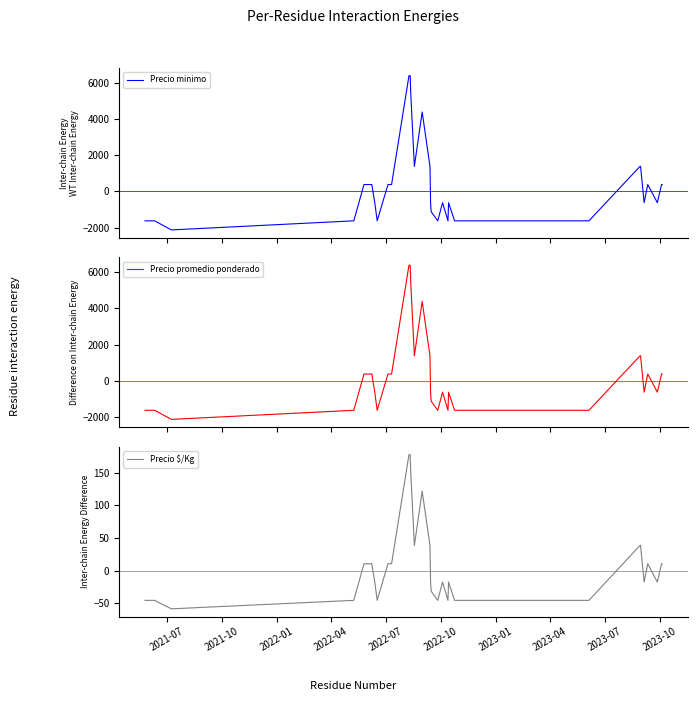

Reading left to right, list all the values displayed in this chart.

Precio minimo: -1625.0	-1625.0	-2125.0	-1625.0	375.0	375.0	375.0	-625.0	-1625.0	375.0	375.0	375.0	6375.0	6375.0	5375.0	1375.0	4375.0	1375.0	-625.0	-1125.0	-1625.0	-625.0	-1625.0	-625.0	-1625.0	-1625.0	-1625.0	-1625.0	-1625.0	-1625.0	-1625.0	-1625.0	-1625.0	1375.0	1375.0	-625.0	375.0	-625.0	375.0	375.0
Precio promedio ponderado: -1625.0	-1625.0	-2125.0	-1625.0	375.0	375.0	375.0	-625.0	-1625.0	375.0	375.0	375.0	6375.0	6375.0	5375.0	1375.0	4375.0	1375.0	-625.0	-1125.0	-1625.0	-625.0	-1625.0	-625.0	-1625.0	-1625.0	-1625.0	-1625.0	-1625.0	-1625.0	-1625.0	-1625.0	-1625.0	1375.0	1375.0	-625.0	375.0	-625.0	375.0	375.0
Precio $/Kg: -45.4	-45.4	-58.4	-45.4	10.6	10.6	10.6	-17.4	-45.4	10.6	10.6	10.6	177.6	177.6	149.6	38.6	121.6	38.6	-17.4	-31.4	-45.4	-17.4	-45.4	-17.4	-45.4	-45.4	-45.4	-45.4	-45.4	-45.4	-45.4	-45.4	-45.4	38.6	38.6	-17.4	10.6	-17.4	10.6	10.6